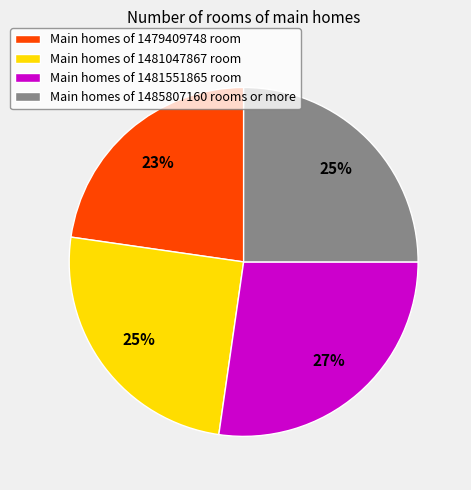

Does Main homes of 1481551865 room represent more than half of the total?

No